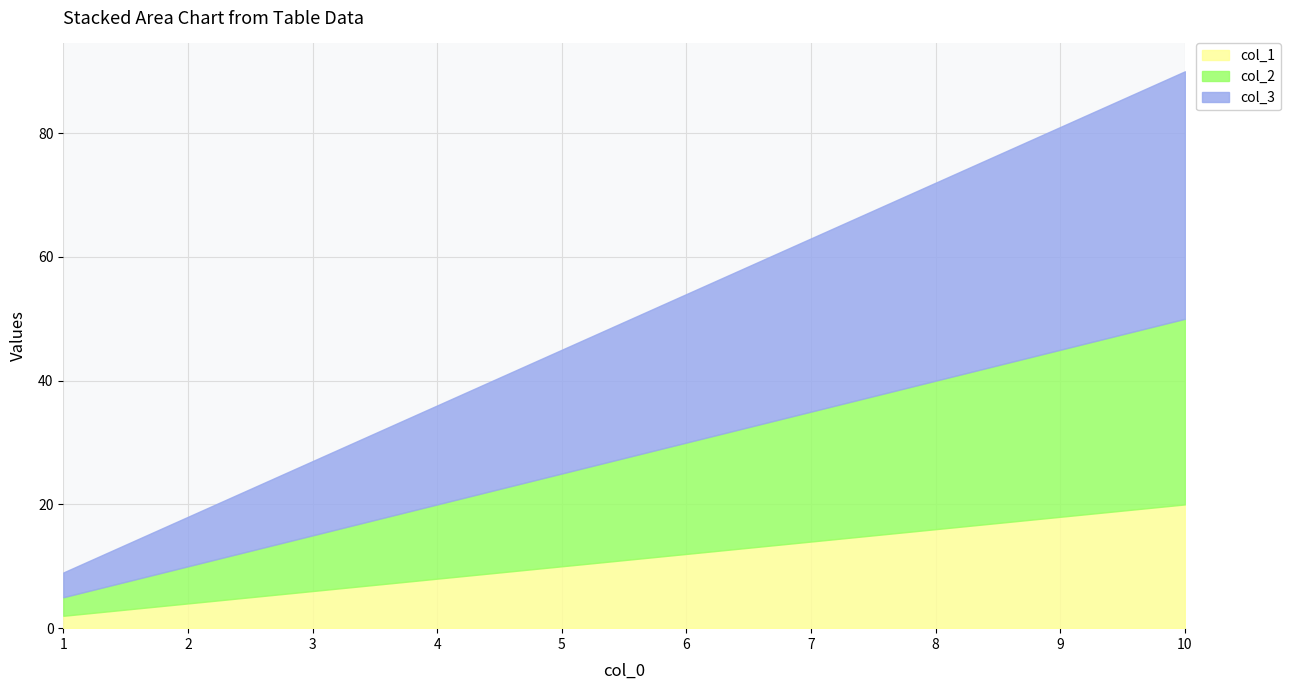

Is it true that col_1 equals 2 at 1?

True